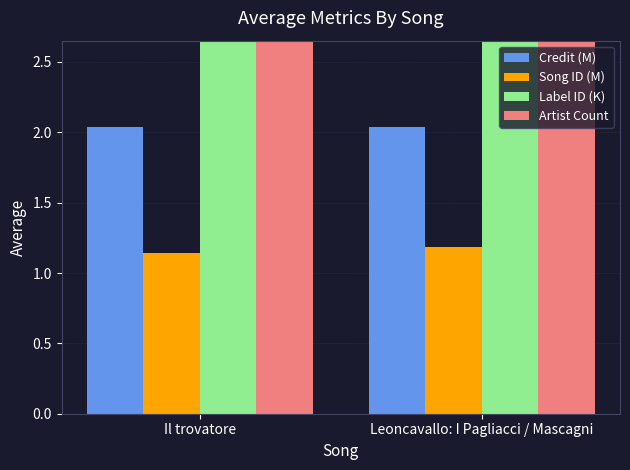

At Leoncavallo: I Pagliacci / Mascagni, list the series in order from smallest to largest.

Song ID (M), Credit (M), Label ID (K), Artist Count